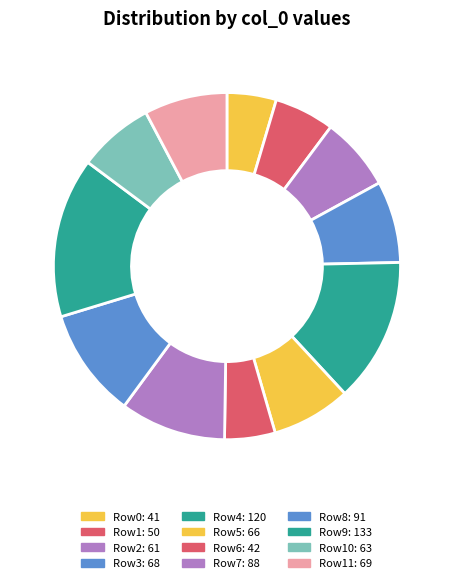

How many slices are in this pie chart?

12